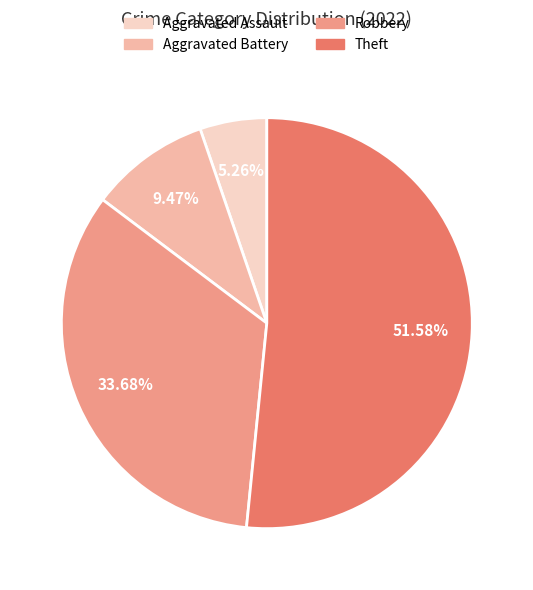

Which slice is the largest?

Theft